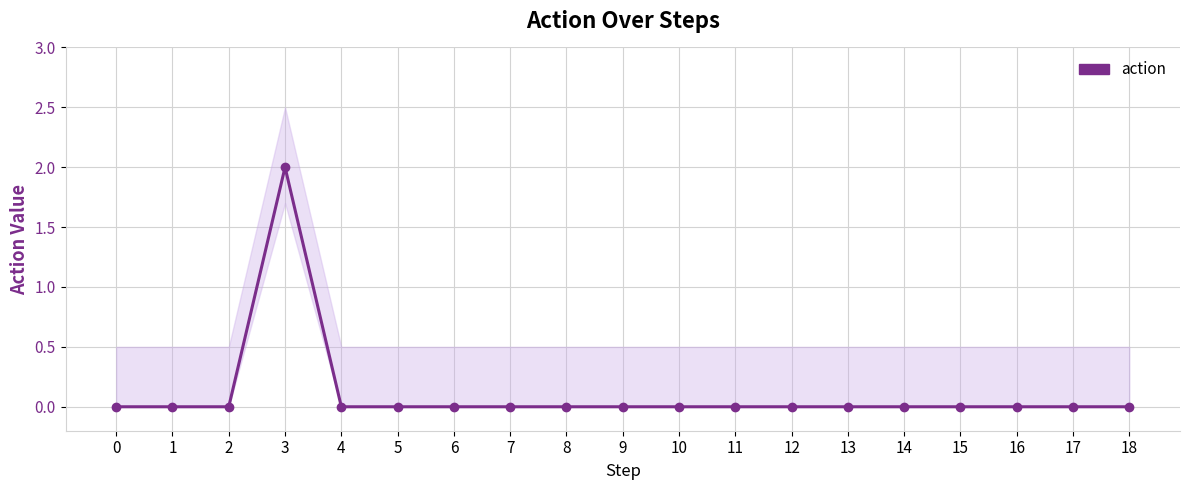

Does the chart have visible grid lines?

Yes